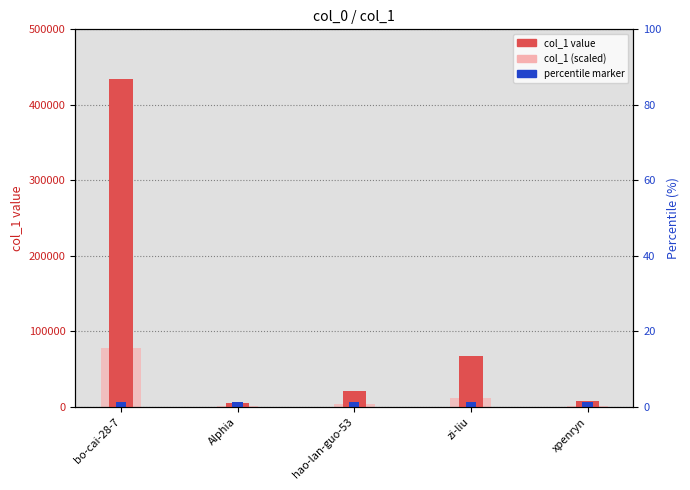

What is the difference between the maximum and minimum values in the col_1 series?

429093.0